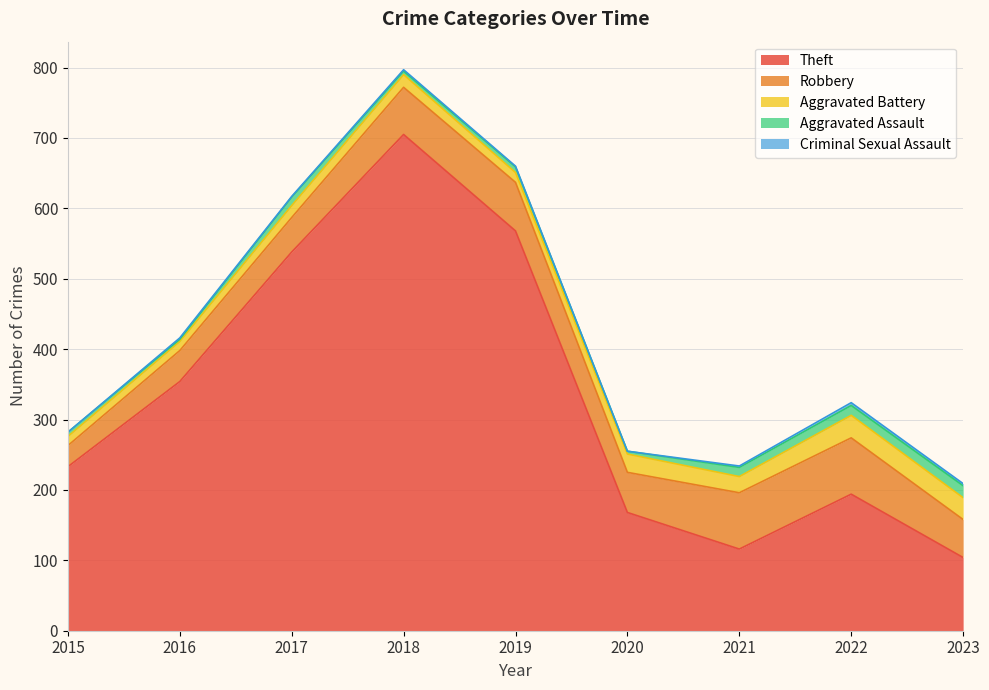

What is the value of the Robbery point at the 3rd from the left?

49